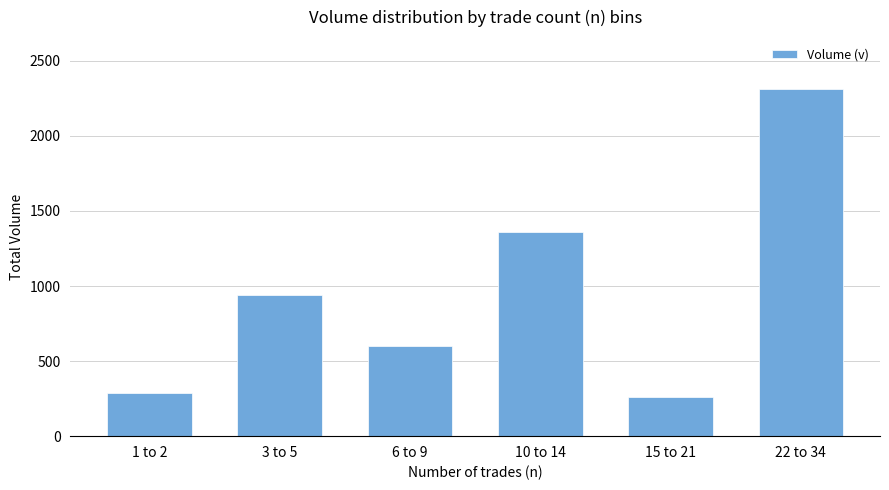

The value at 22 to 34 is 3709.1. True or false?

False